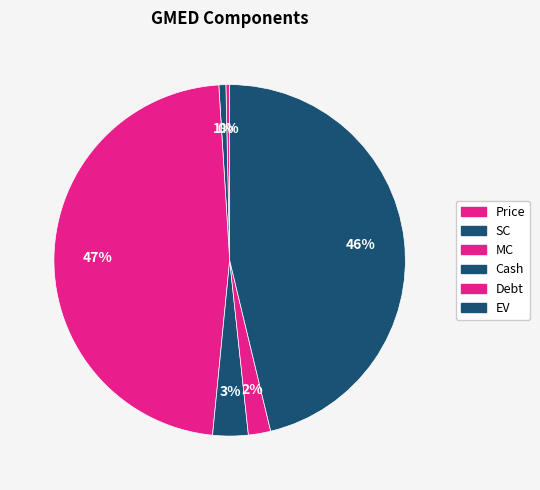

Is there any slice that represents more than half of the pie?

No